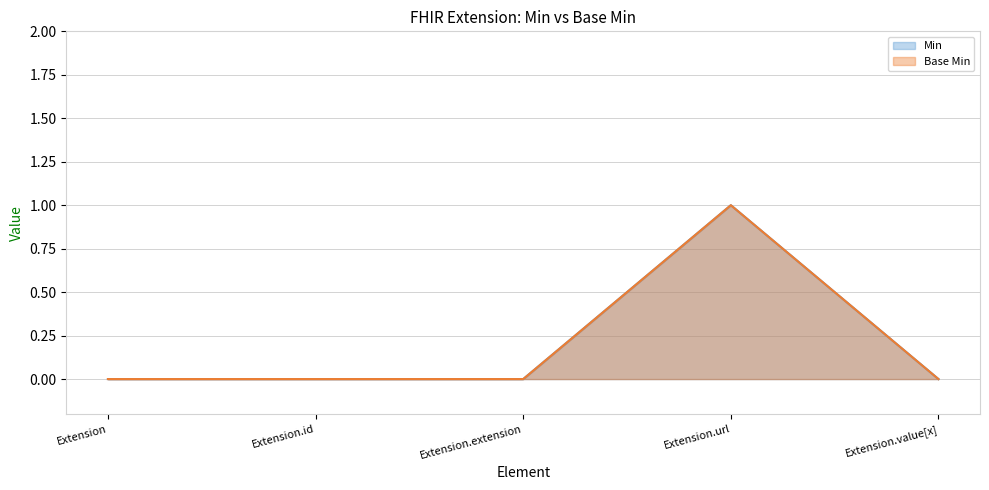

Between Extension and Extension.value[x], which is larger?

Extension